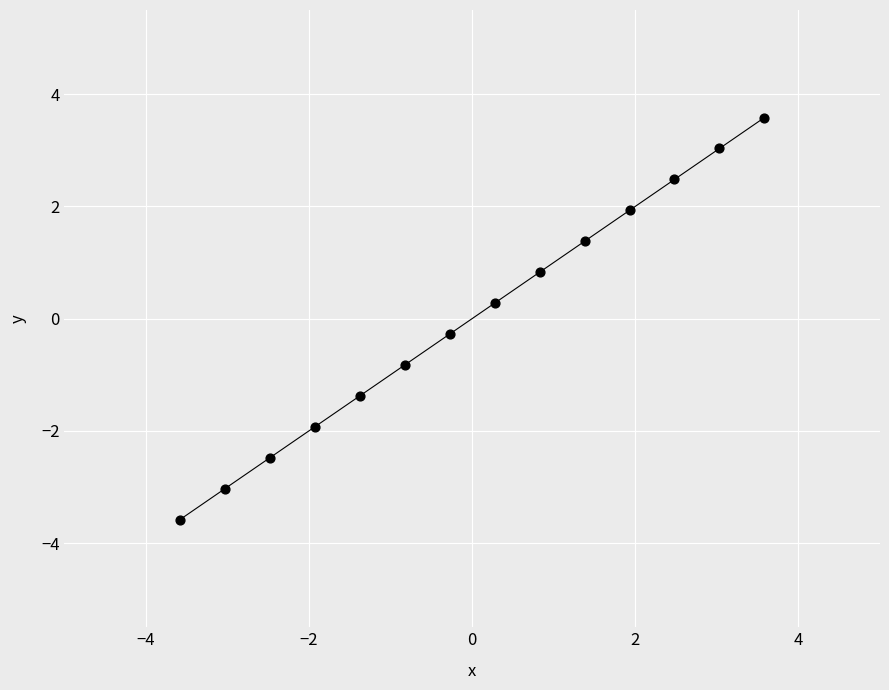

What is the range of Y values (max minus min)?

7.2